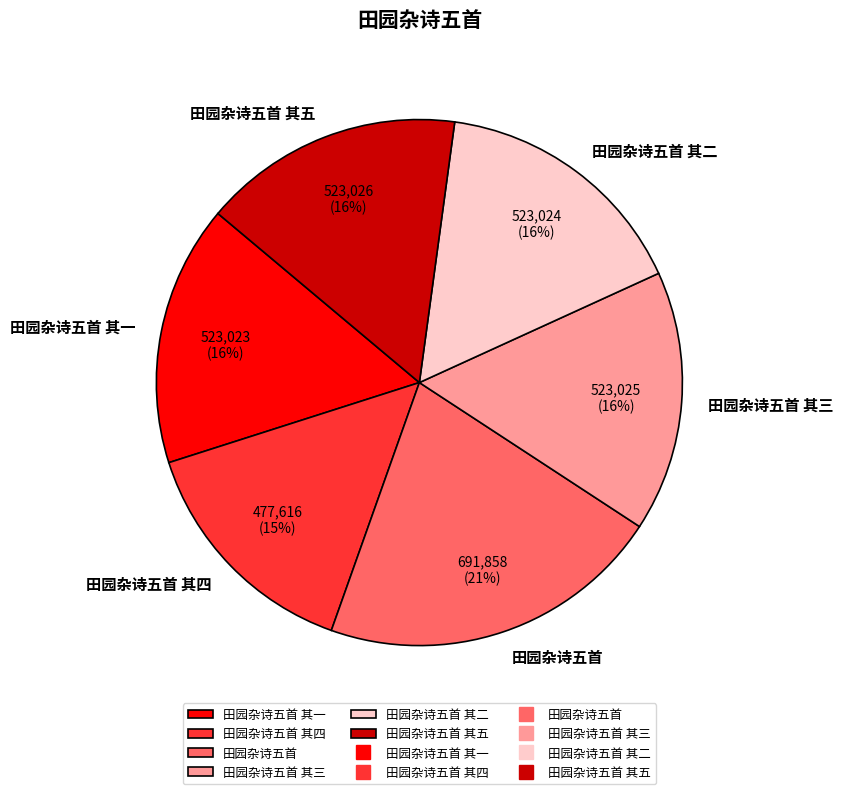

True or false: 田园杂诗五首 其一 accounts for 16% of the total.

True